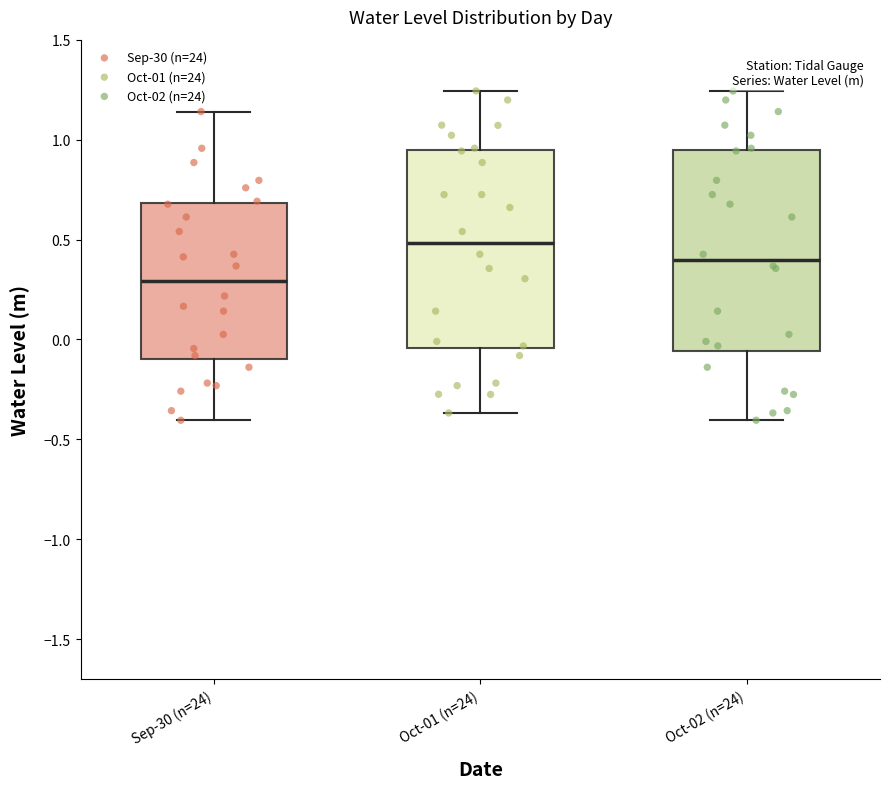

Which box has the lowest median line?

Sep-30 (n=24)